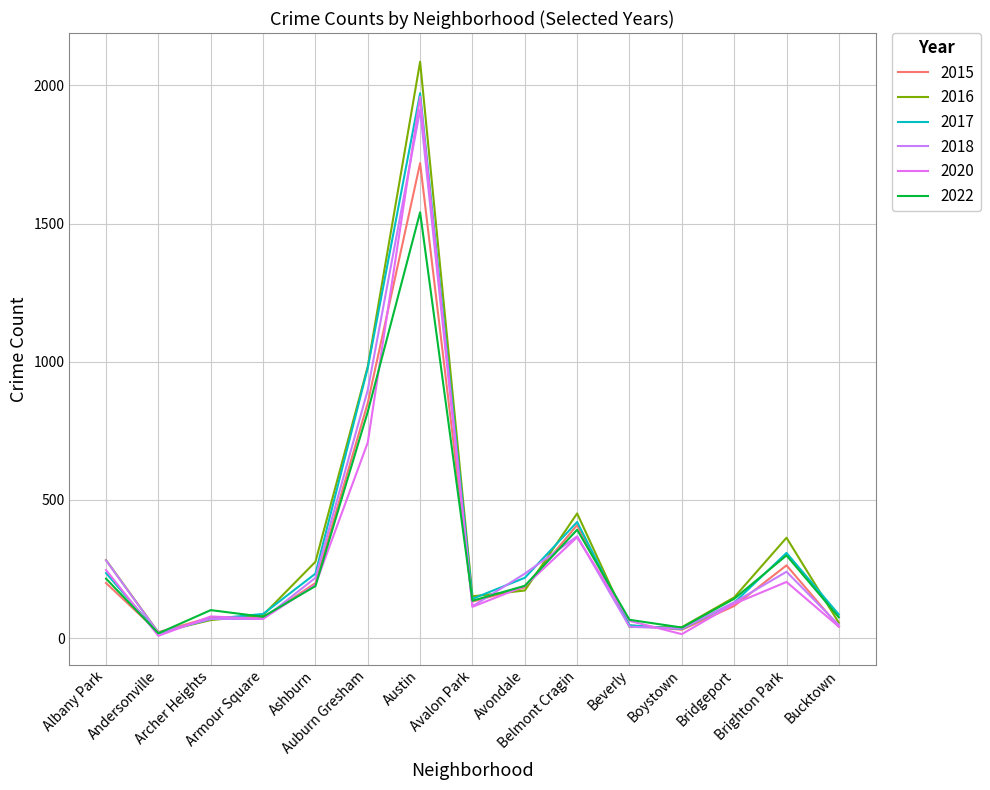

What are all the series names shown in the legend?

2015, 2016, 2017, 2018, 2020, 2022